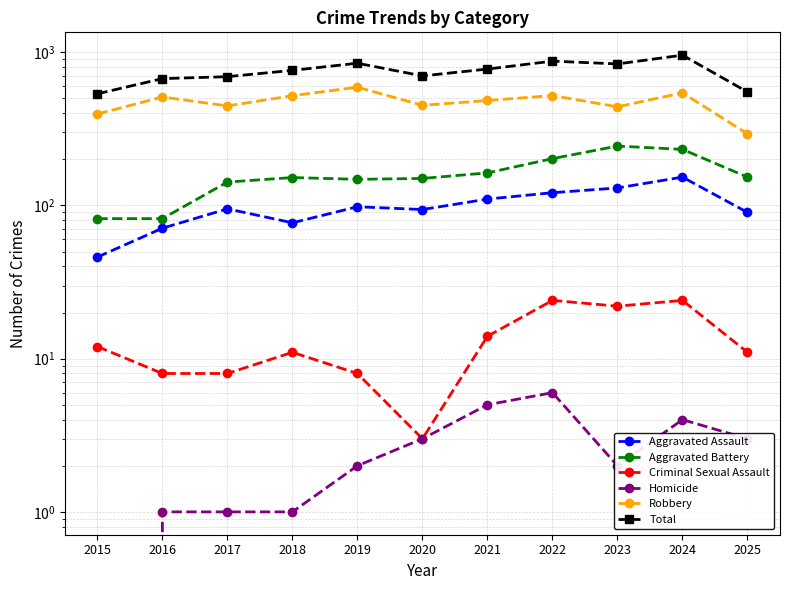

Which series has the largest range (max minus min)?

Total